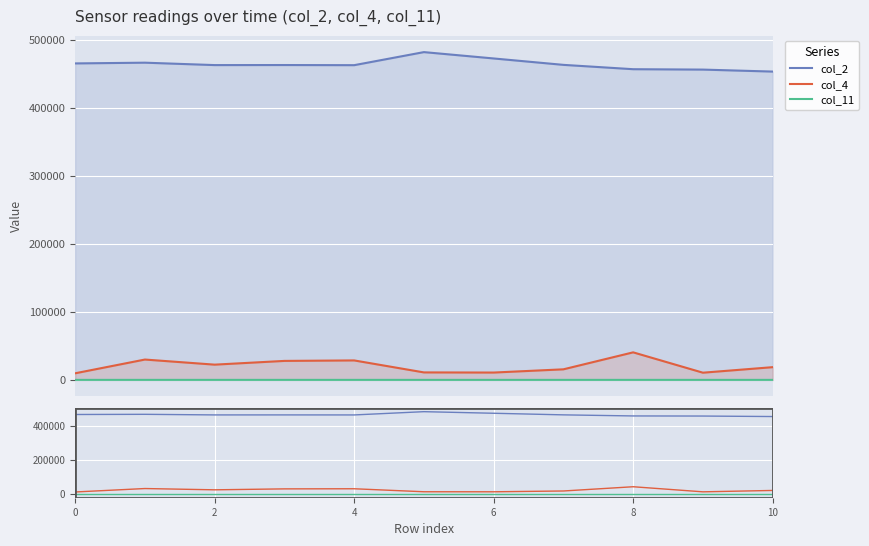

How many categories are shown in the chart?

11